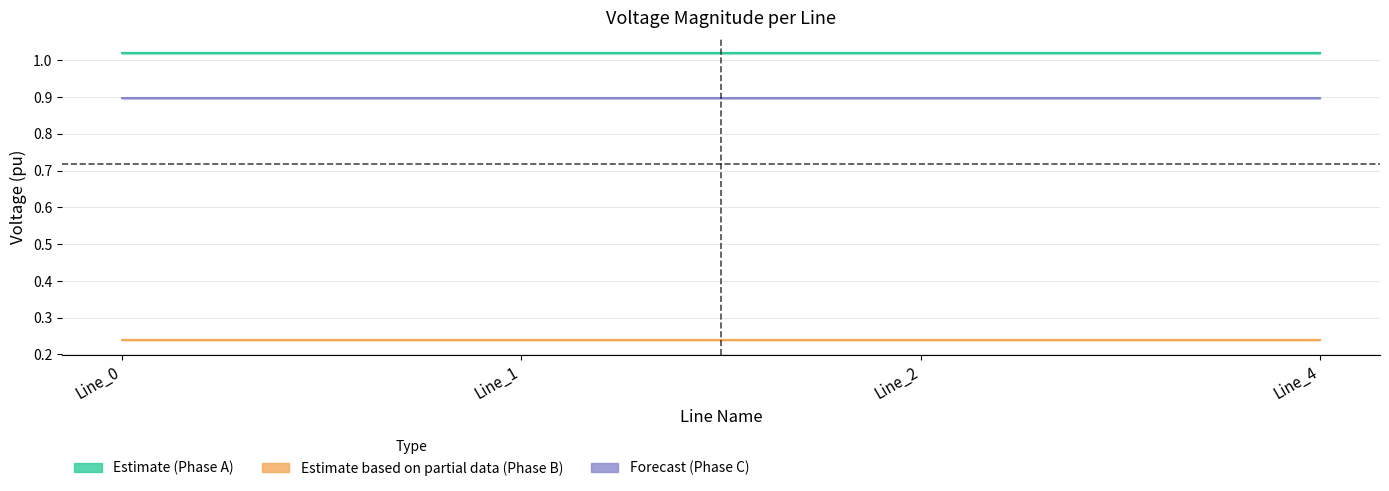

True or false: pf_vm_c_from_pu and pf_vm_b_from_pu cross at least once.

False